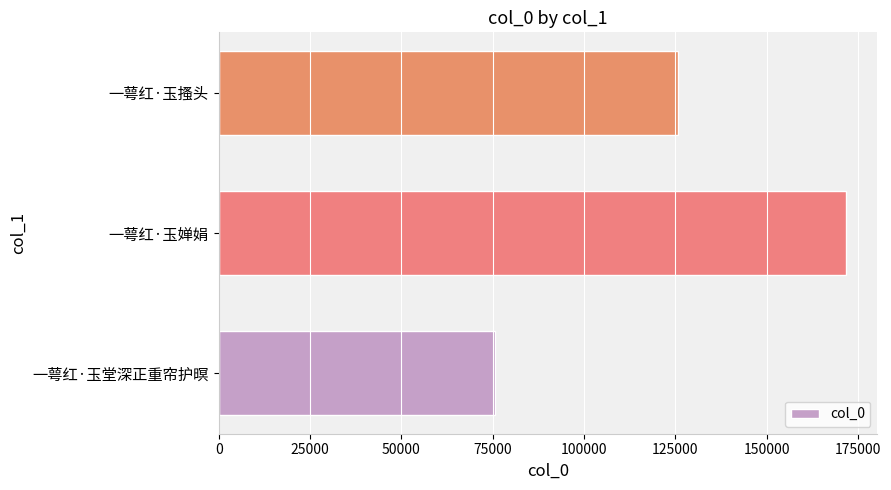

Count the values in the range 75532 to 171707.

3